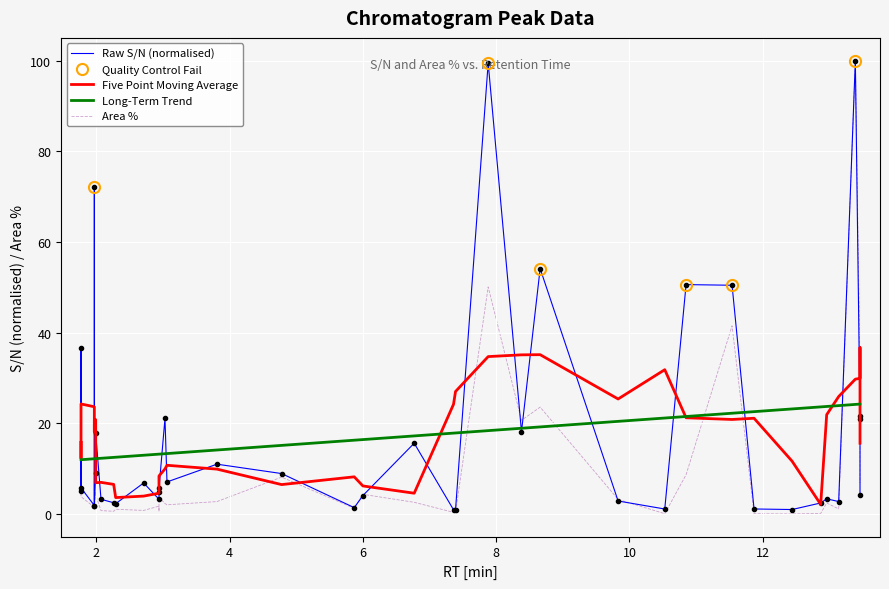

What is the value of the S/N point at the 21st from the left?

4.1